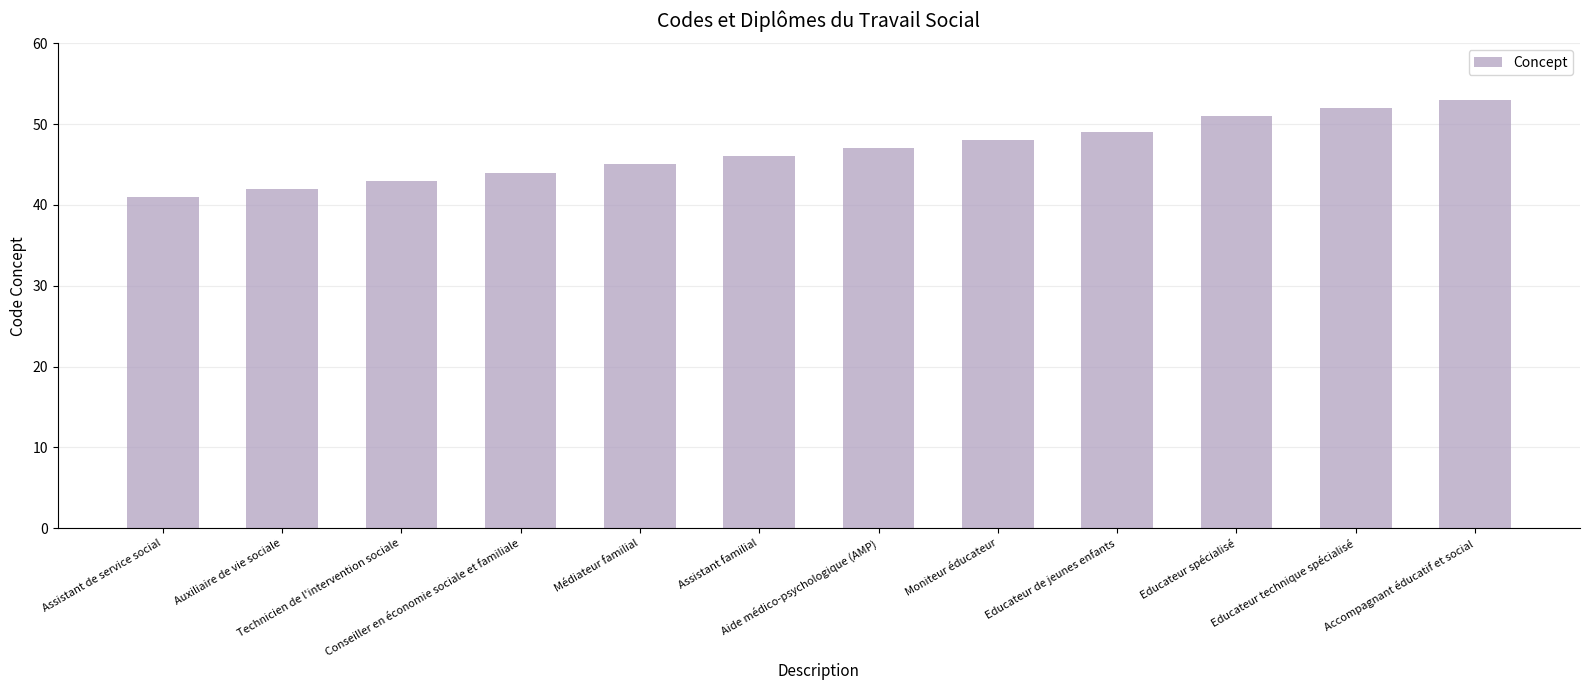

Reading left to right, transcribe all the data shown in this chart.

Assistant de service social=41	Auxiliaire de vie sociale=42	Technicien de l'intervention sociale=43	Conseiller en économie sociale et familiale=44	Médiateur familial=45	Assistant familial=46	Aide médico-psychologique (AMP)=47	Moniteur éducateur=48	Educateur de jeunes enfants=49	Educateur spécialisé=51	Educateur technique spécialisé=52	Accompagnant éducatif et social=53